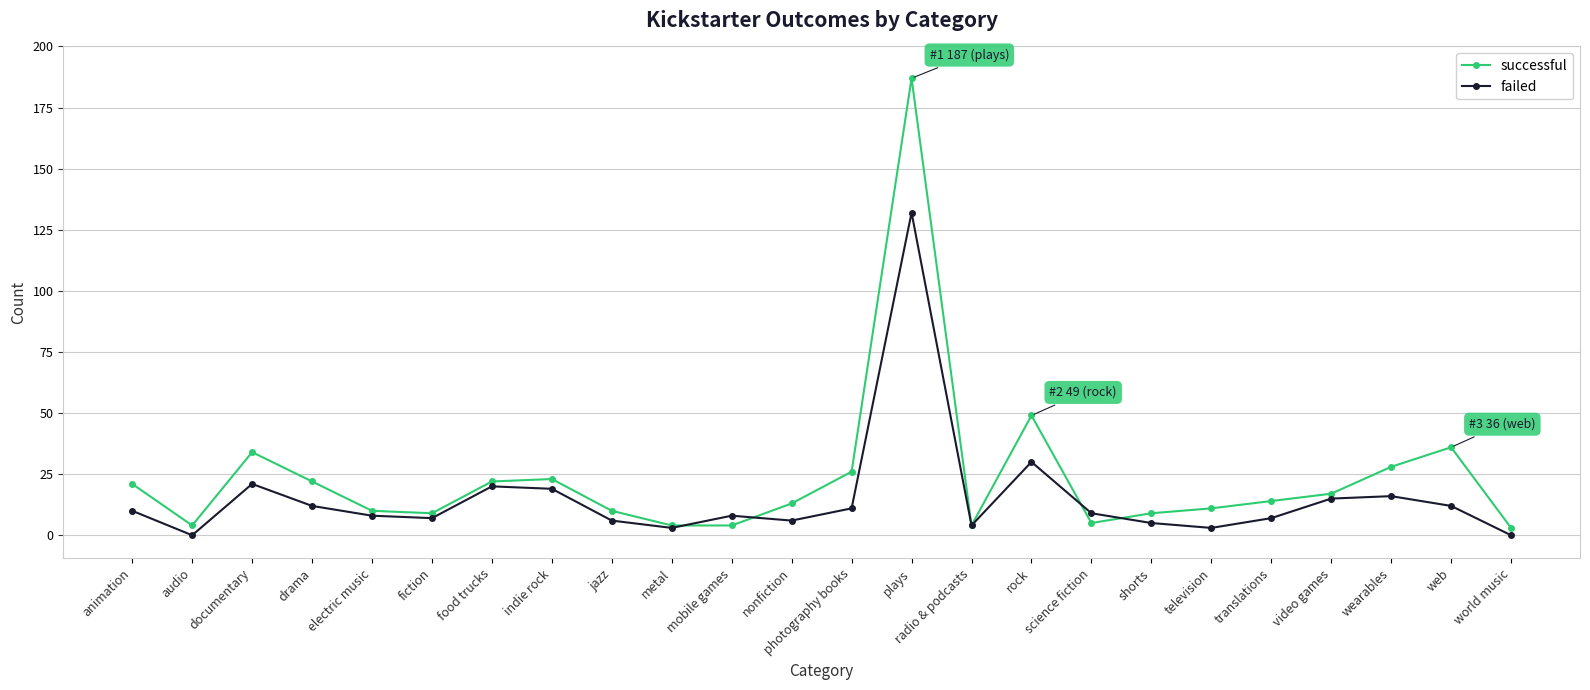

What is the difference between the failed values at web and food trucks?

8